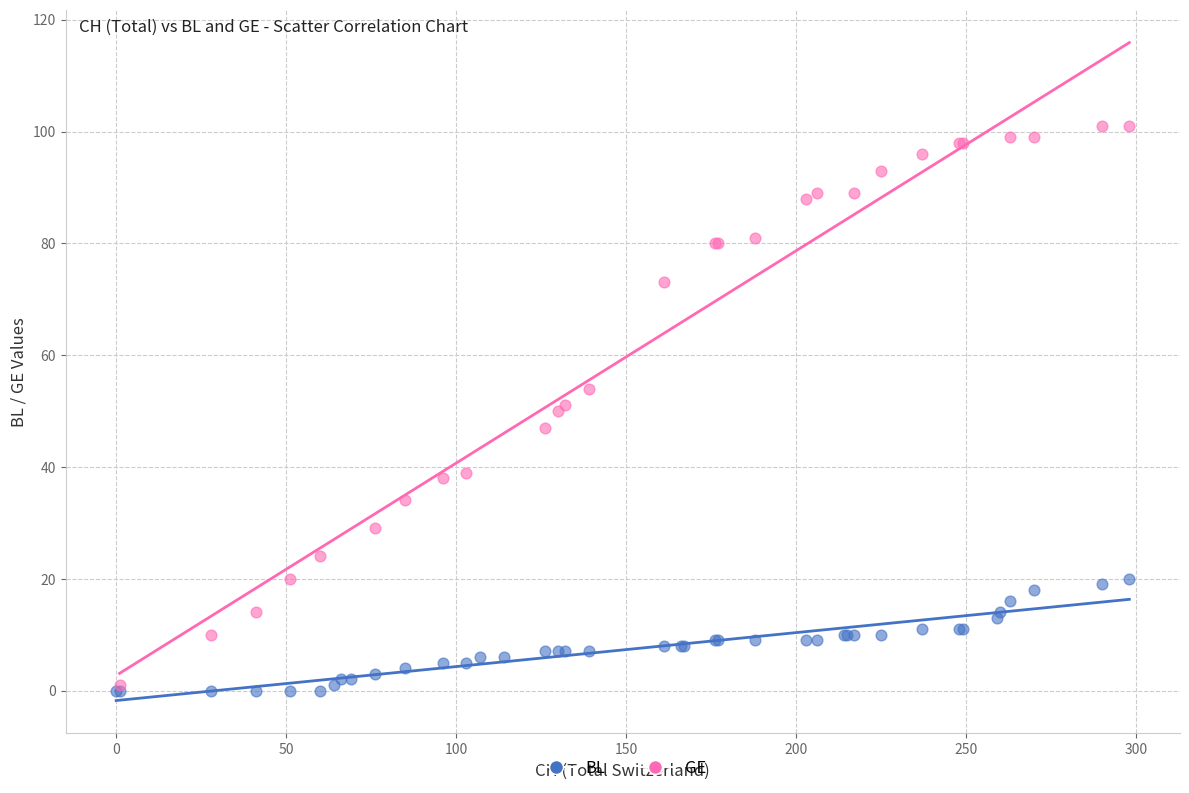

Which series has the widest spread of Y values?

GE